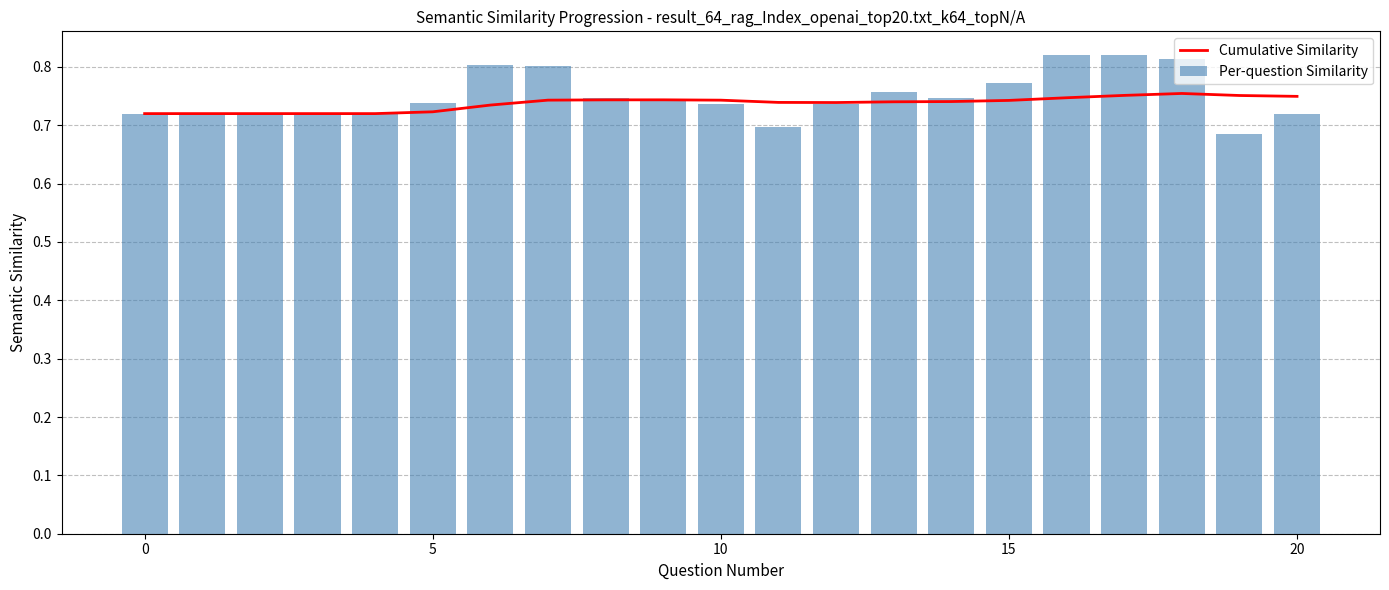

Which label corresponds to the largest value in the chart?

16